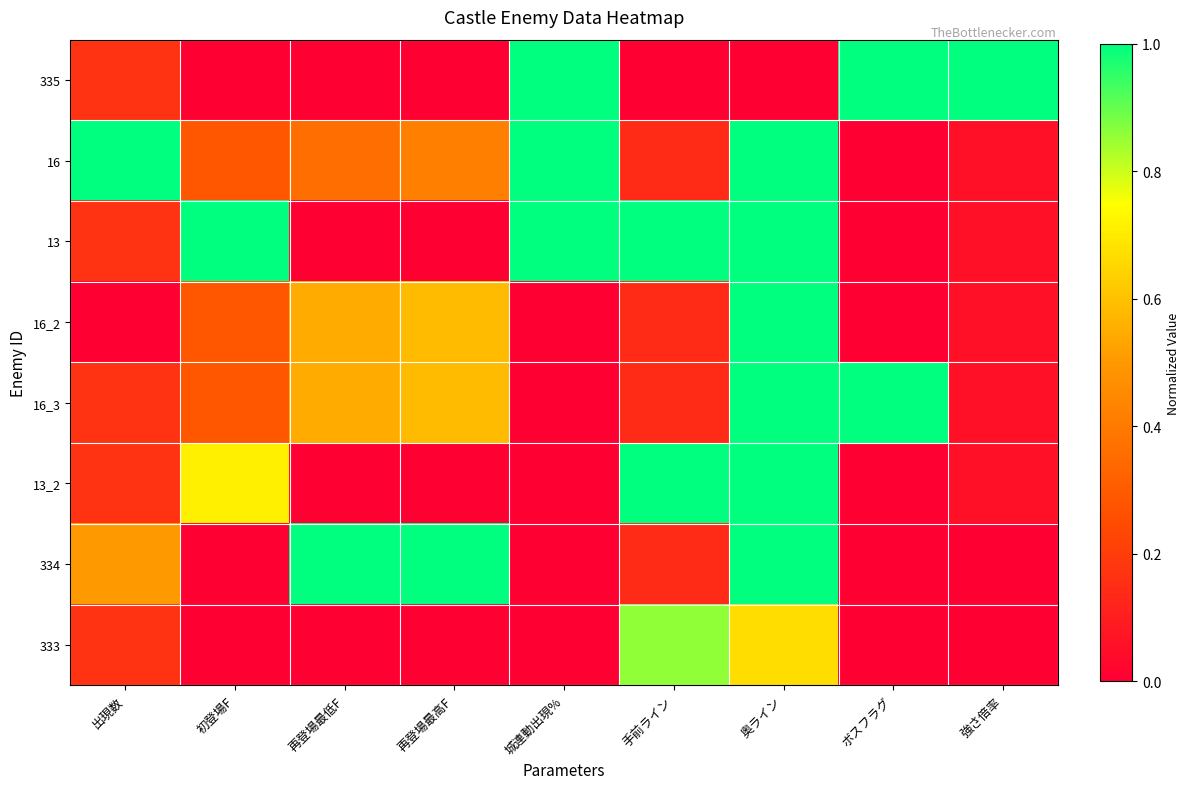

Which label corresponds to the largest value in the chart?

城連動出現%